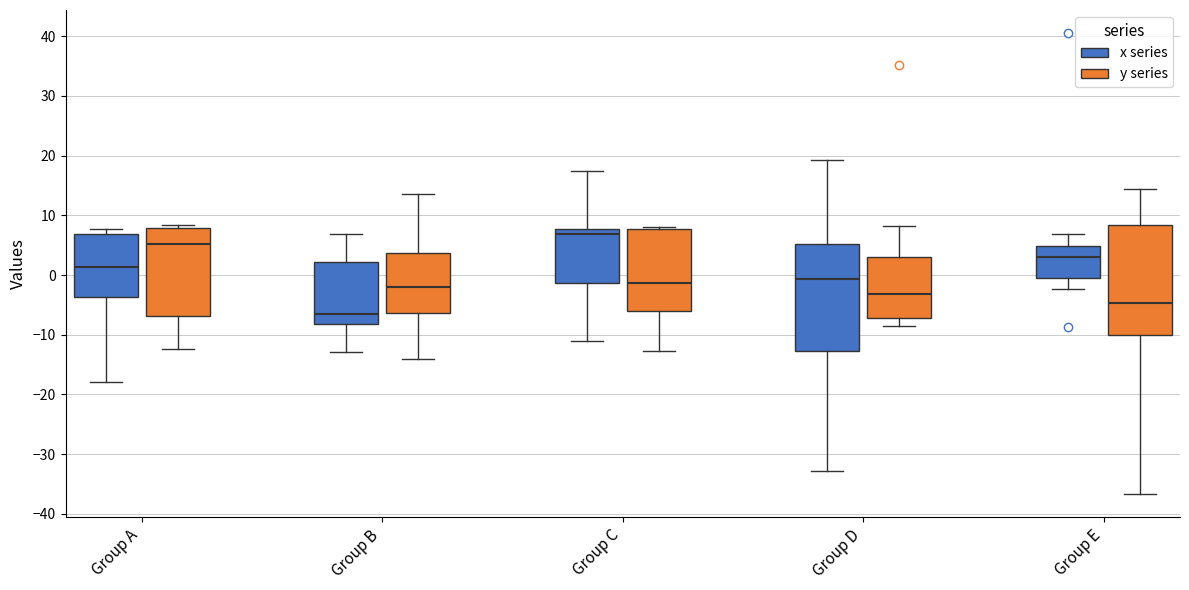

Where does the lower whisker of the box for Group D (x series) end on the y-axis? The values are not printed on the chart, so give them approximately, as read against the axis.

-33